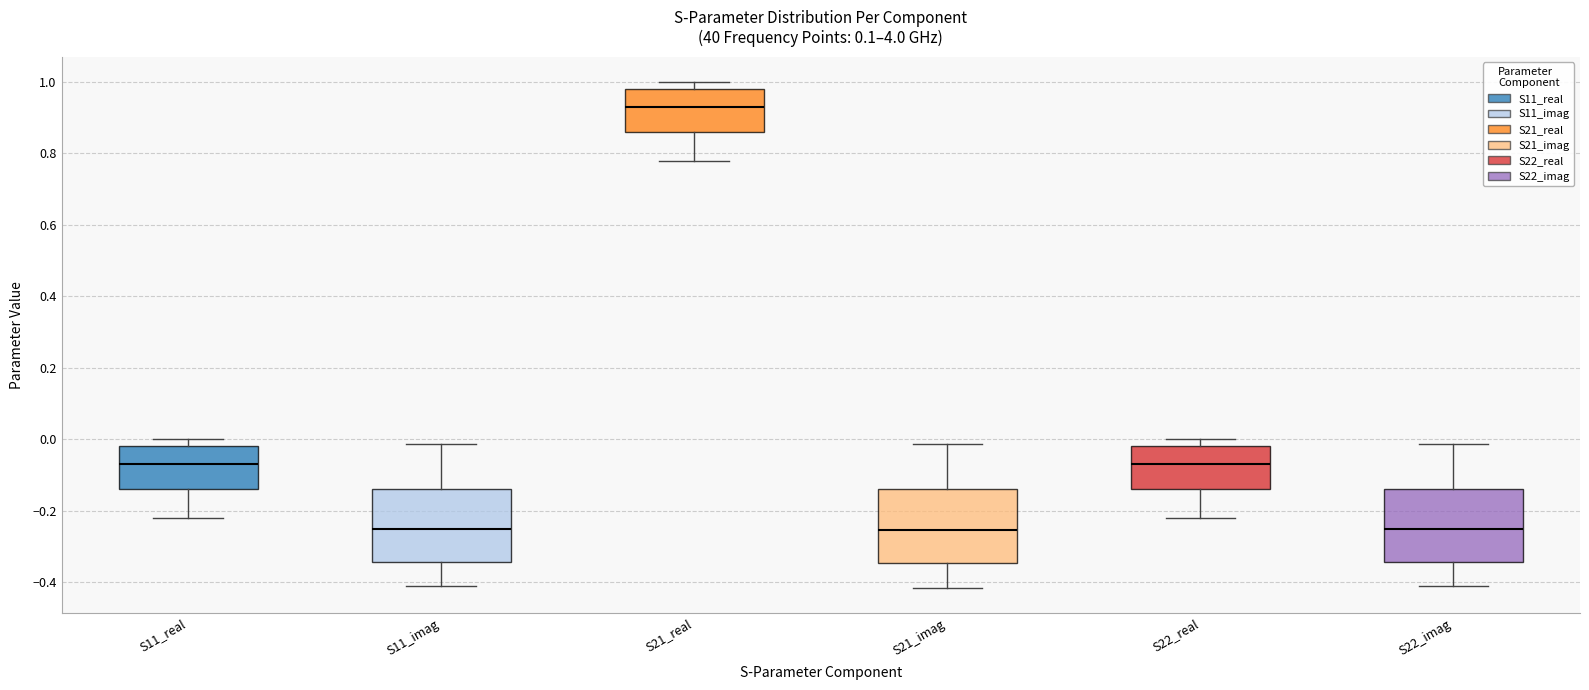

Reading left to right, transcribe this box plot: for each box, give where its median line is, the range the box spans, and where its two whiskers end, as read against the y-axis. The values are not printed on the chart, so give them approximately, as read against the axis.

S11_real: median -0.06, box -0.14 to -0.02, whiskers -0.22 to 0.00
S11_imag: median -0.26, box -0.34 to -0.14, whiskers -0.42 to -0.02
S21_real: median 0.94, box 0.86 to 0.98, whiskers 0.78 to 1.00
S21_imag: median -0.26, box -0.34 to -0.14, whiskers -0.42 to -0.02
S22_real: median -0.06, box -0.14 to -0.02, whiskers -0.22 to 0.00
S22_imag: median -0.26, box -0.34 to -0.14, whiskers -0.42 to -0.02